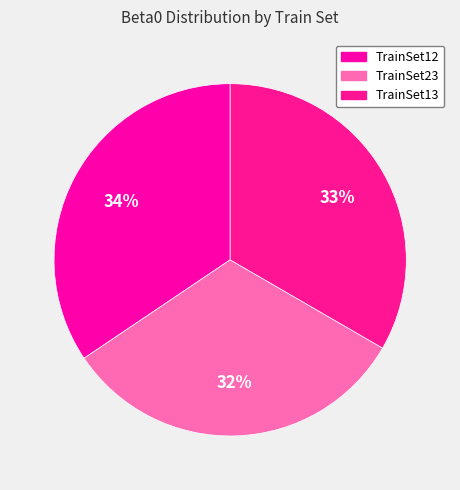

To the nearest percent, what percentage of the pie is TrainSet12?

34%